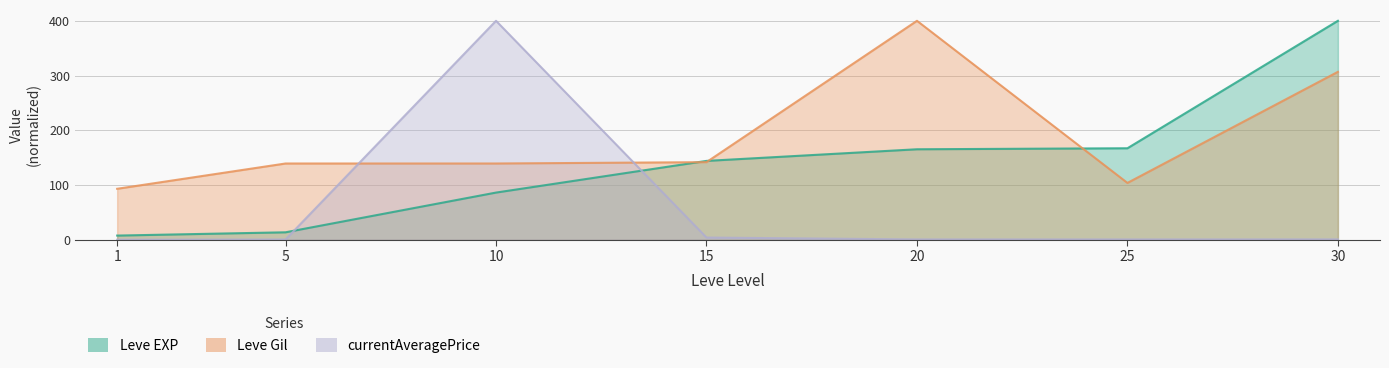

Reading left to right, list all the values displayed in this chart.

Leve EXP: 1=7.7	5=13.7	10=86.3	15=144.1	20=165.4	25=167.2	30=400.0
Leve Gil: 1=93.2	5=139.4	10=139.4	15=141.9	20=400.0	25=103.9	30=306.8
currentAveragePrice: 1=0.1	5=0.5	10=400.0	15=4.1	20=0.7	25=0.7	30=0.8